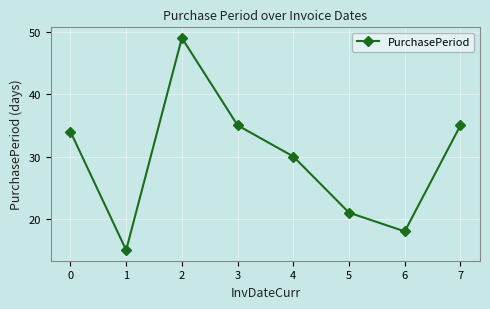

The chart shows a value of 35 at 7. True or false?

True